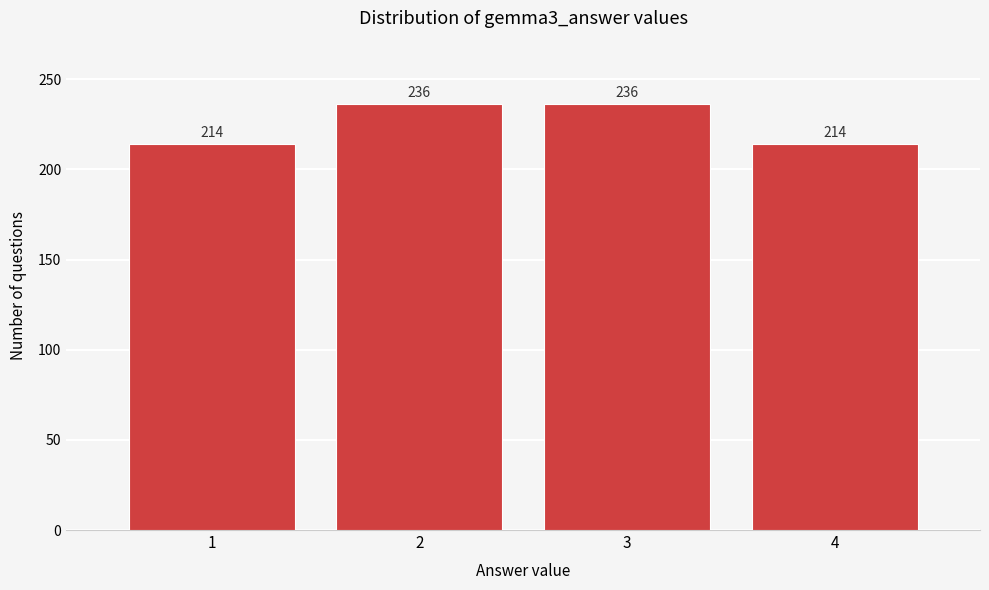

Reading right to left, list all the values displayed in this chart.

214	236	236	214